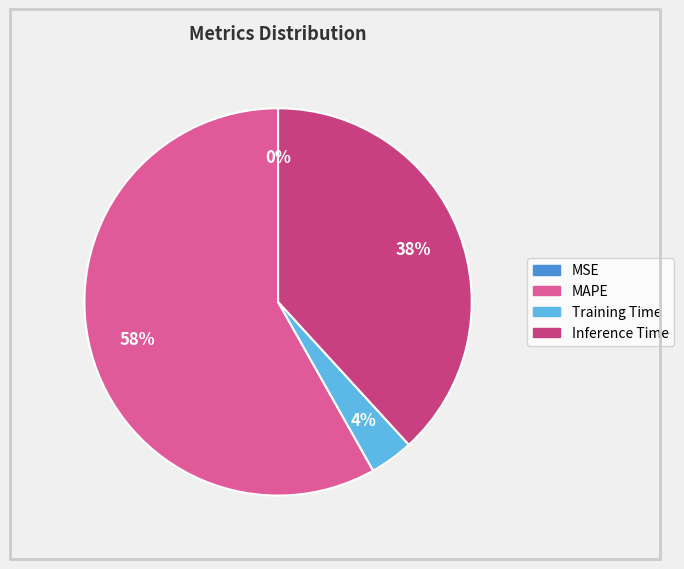

Which category has the biggest portion of the pie?

MAPE